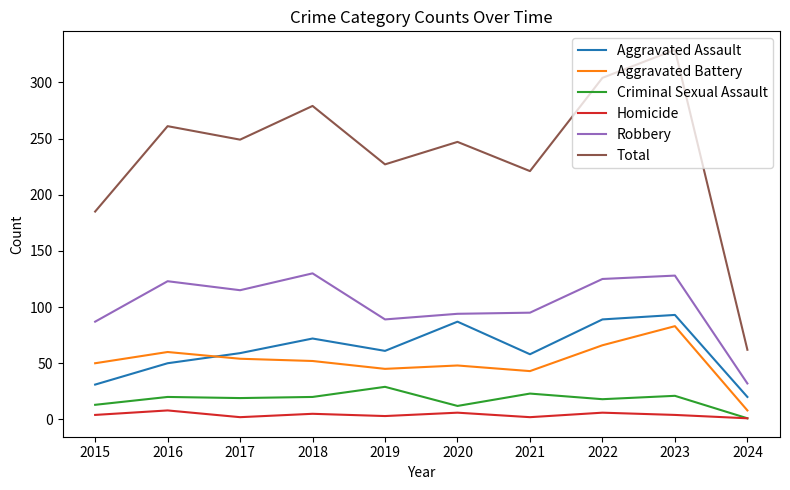

How many series are shown in this chart?

6